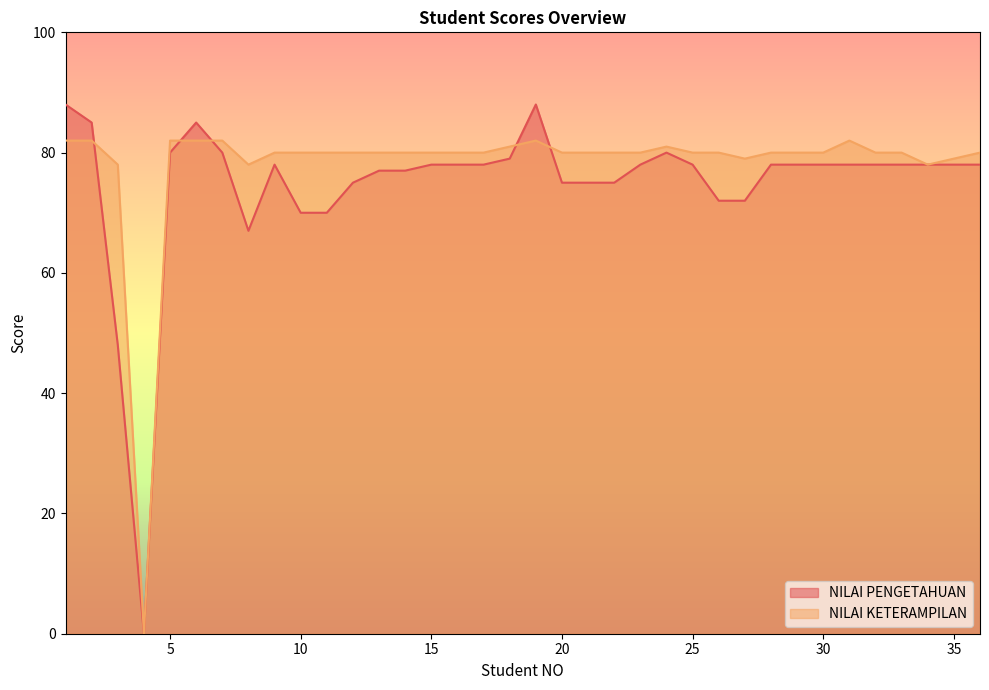

What is the difference between the highest and lowest values at 20?

5